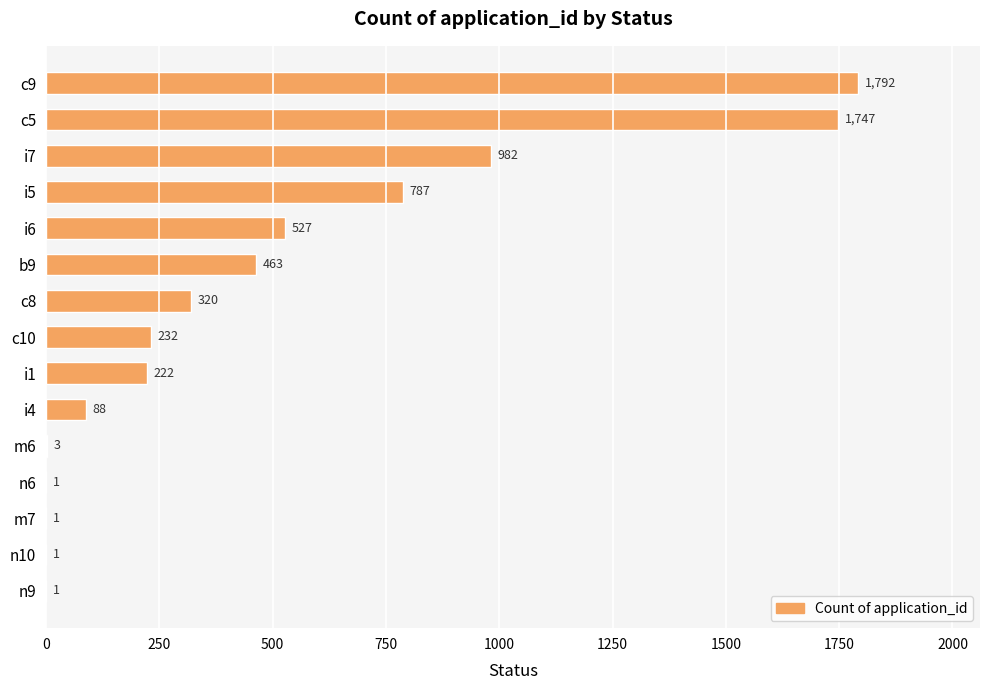

What is the sum of the values at c9 and c8?

2112